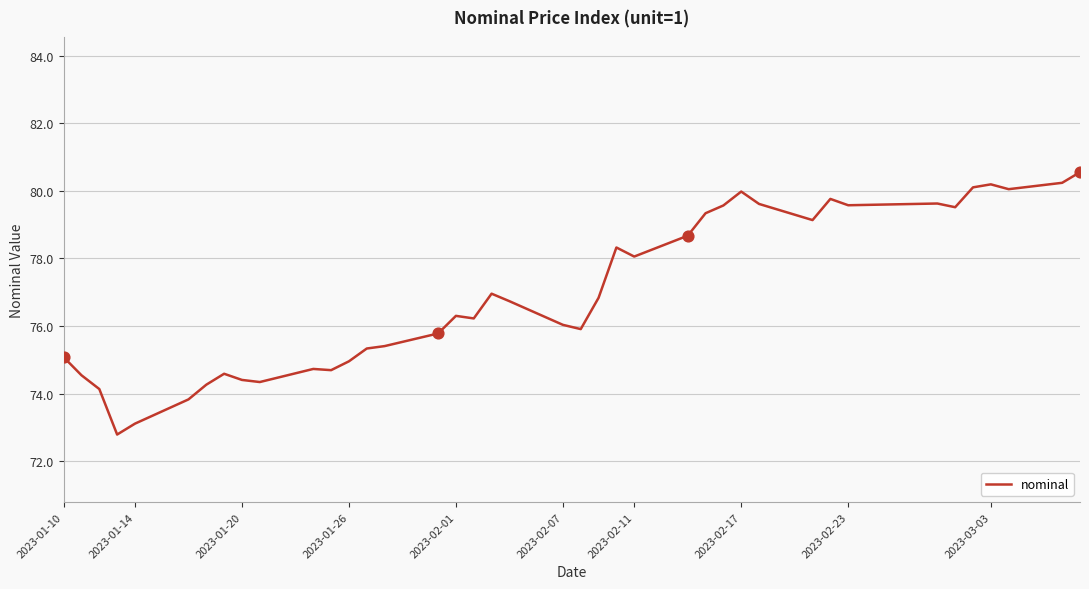

What is the smallest value displayed?

72.8